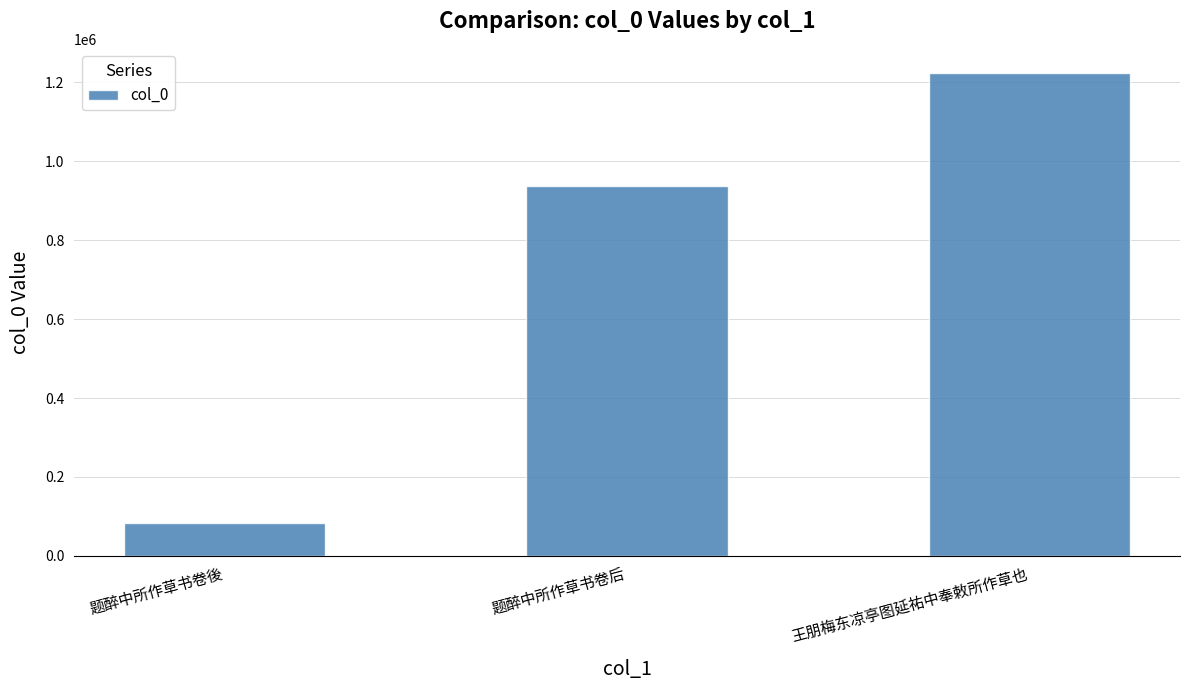

List the labels in order of value, smallest first.

题醉中所作草书卷後, 题醉中所作草书卷后, 王朋梅东凉亭图延祐中奉敕所作草也